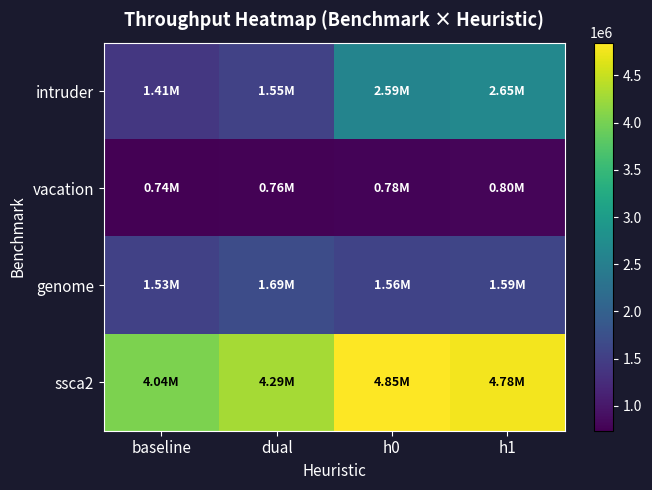

At how many categories does at least one series exceed 2173018?

4